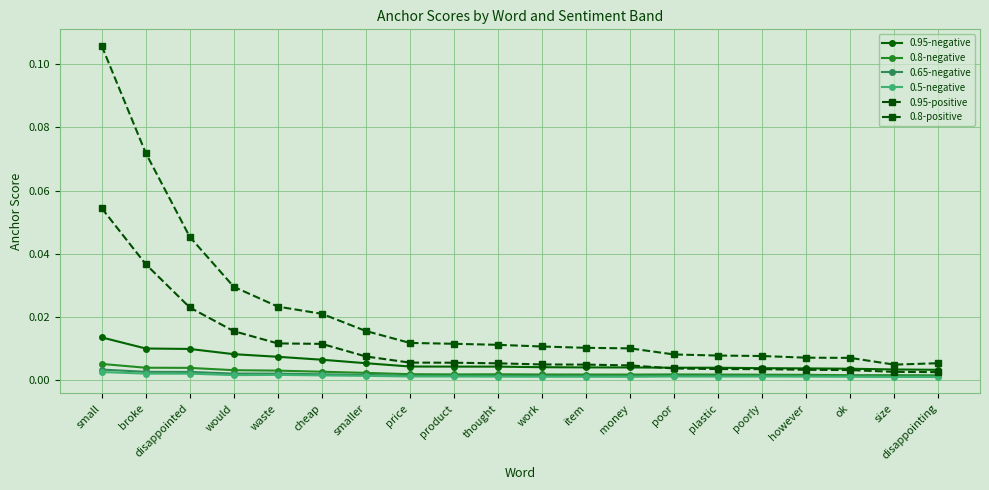

At how many categories does at least one series exceed 0?

20